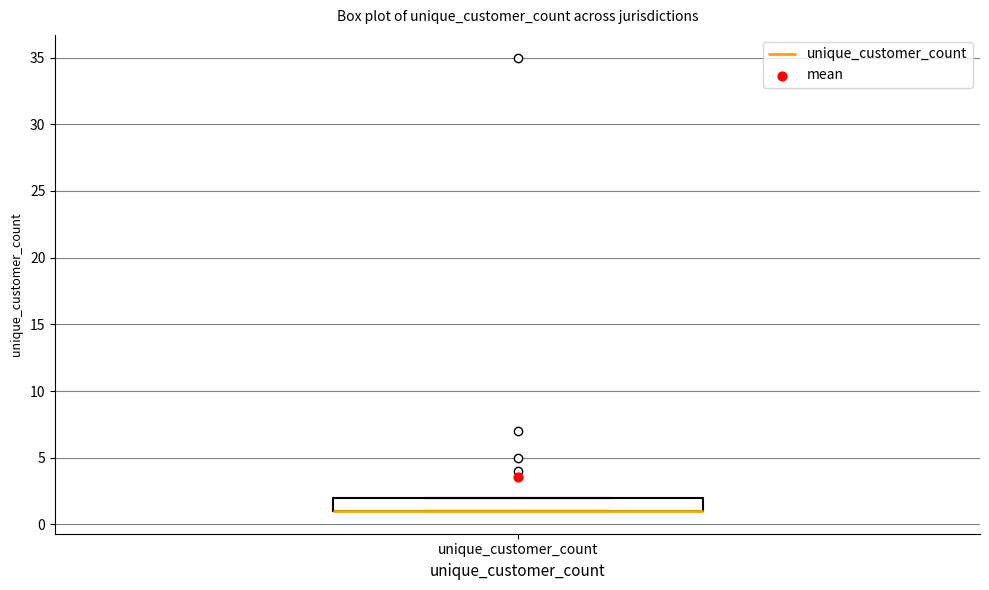

Transcribe this box plot: give where the median line is, the range the box spans, and where the two whiskers end, as read against the y-axis. The values are not printed on the chart, so give them approximately, as read against the axis.

median 1 (drawn on the box's lower edge), box 1 to 2, whiskers 1 to 2